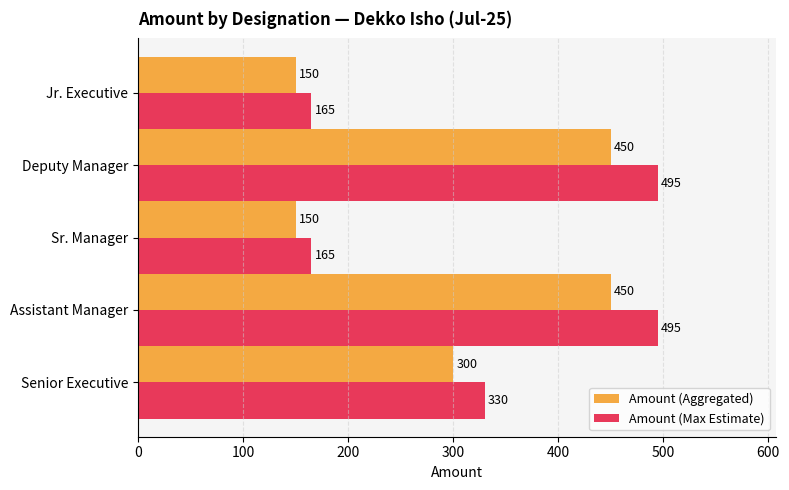

Is the value of Amount (Aggregated) at Assistant Manager greater than the value of Amount (Max Estimate) at Sr. Manager?

Yes